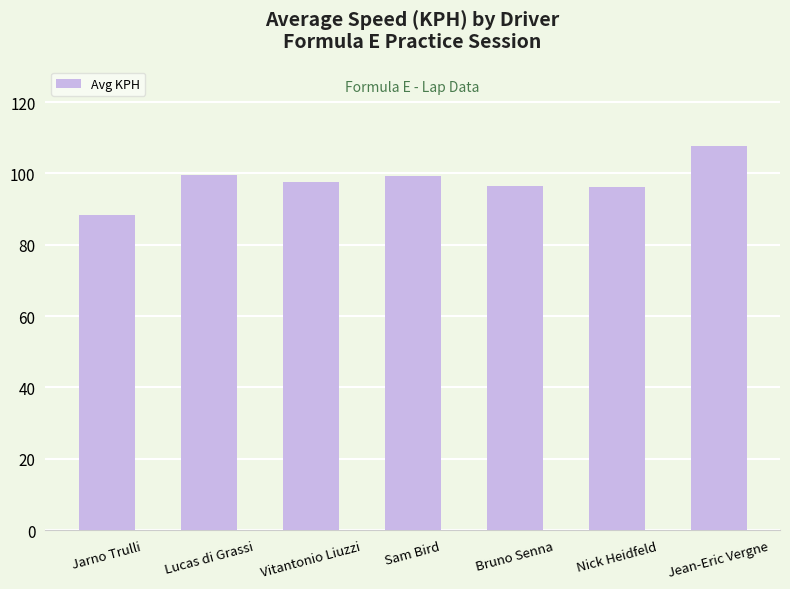

What position from the right is Jarno Trulli?

7